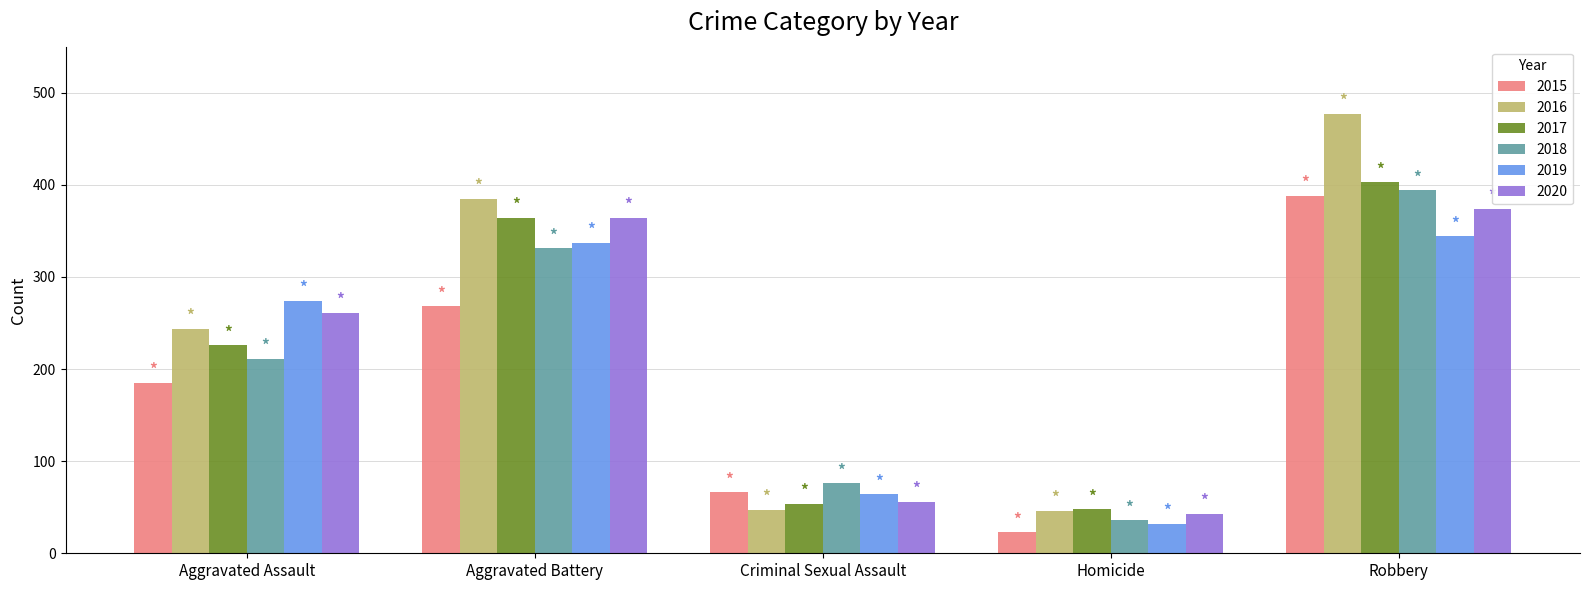

What is the label of the 2nd bar from the right?

Homicide